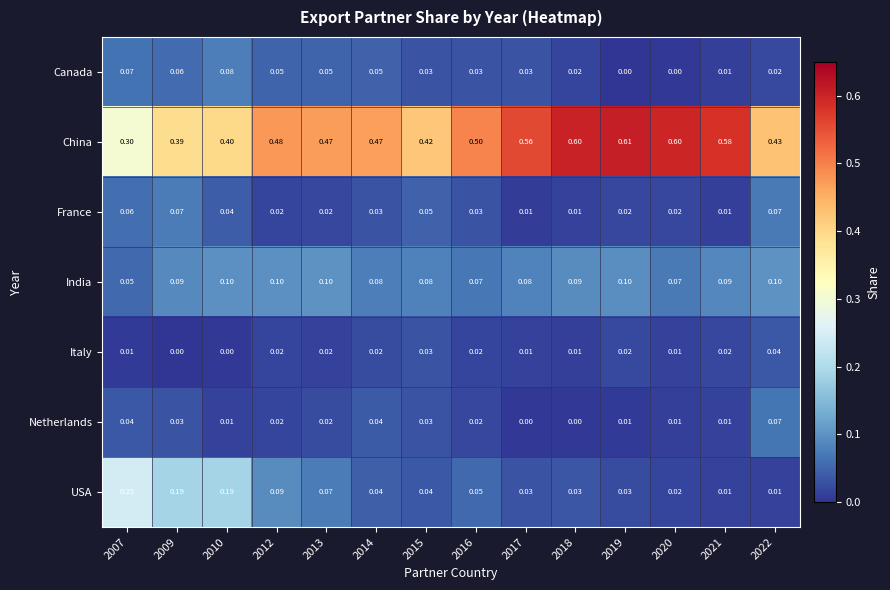

Which series has the widest spread of values?

China